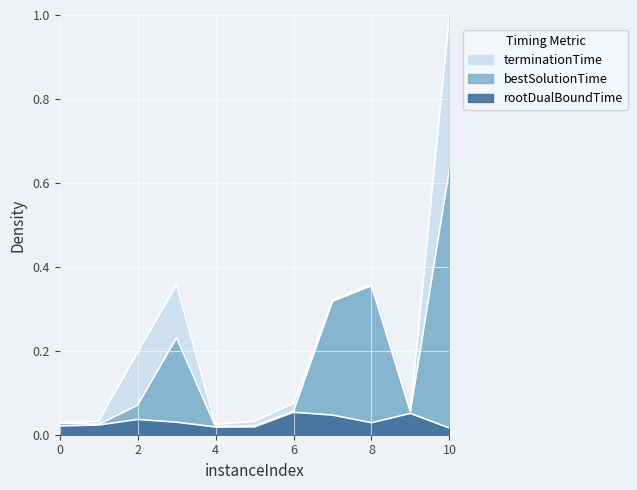

Rank the series at 4 from highest to lowest value.

terminationTime, bestSolutionTime, rootDualBoundTime